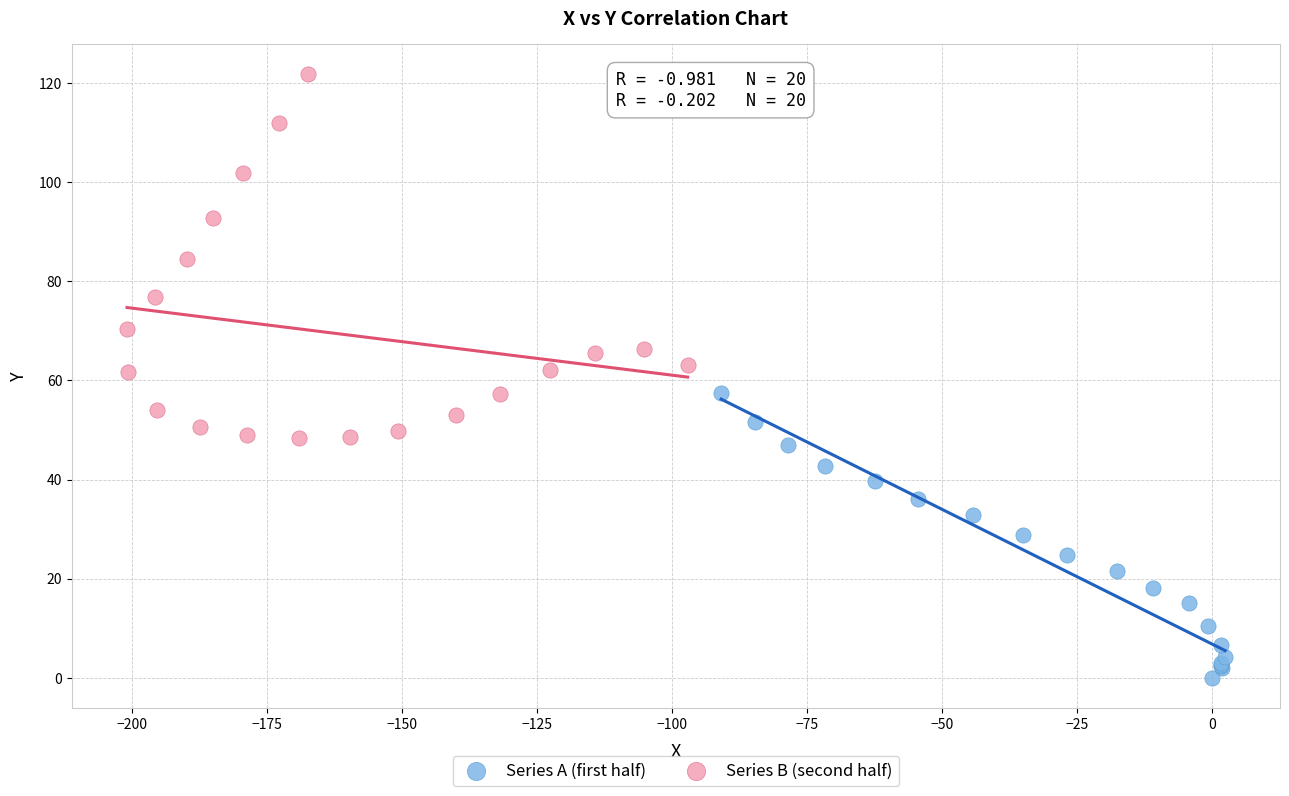

Which series has the widest spread of Y values?

Series B (second half)